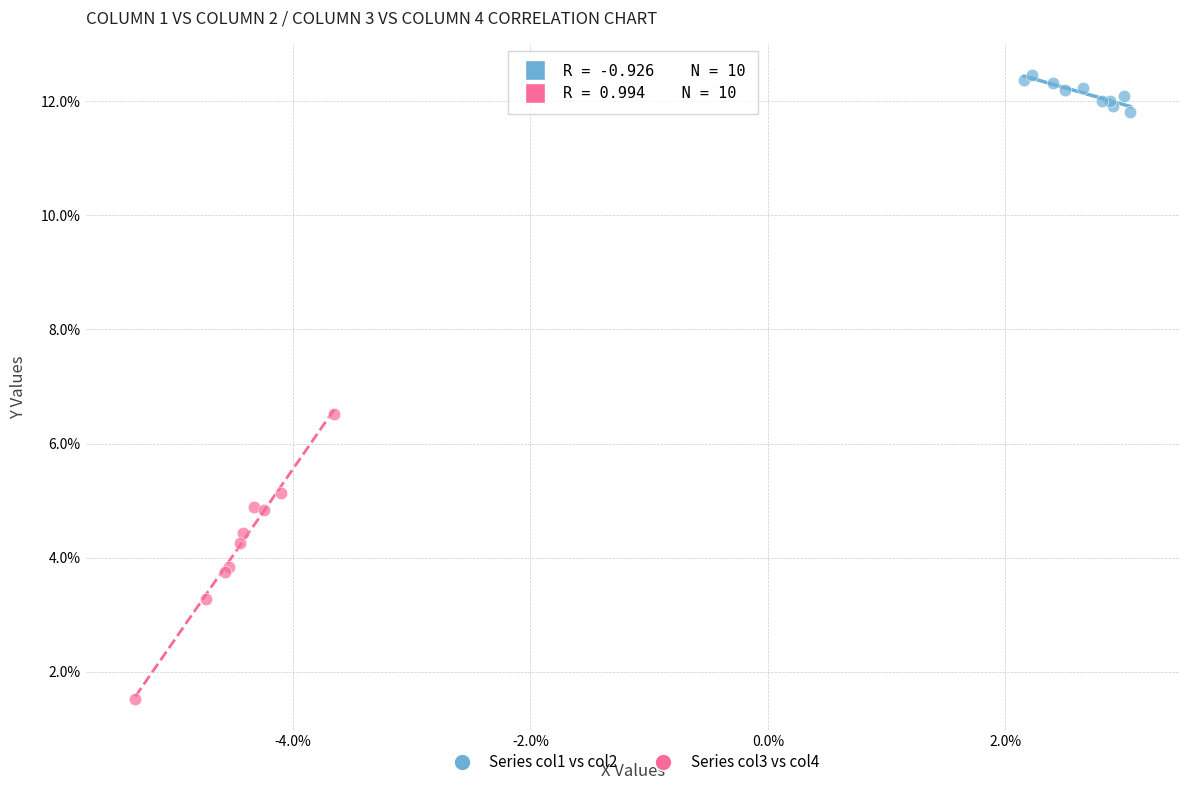

Which series contains the lowest Y value?

Series col3 vs col4